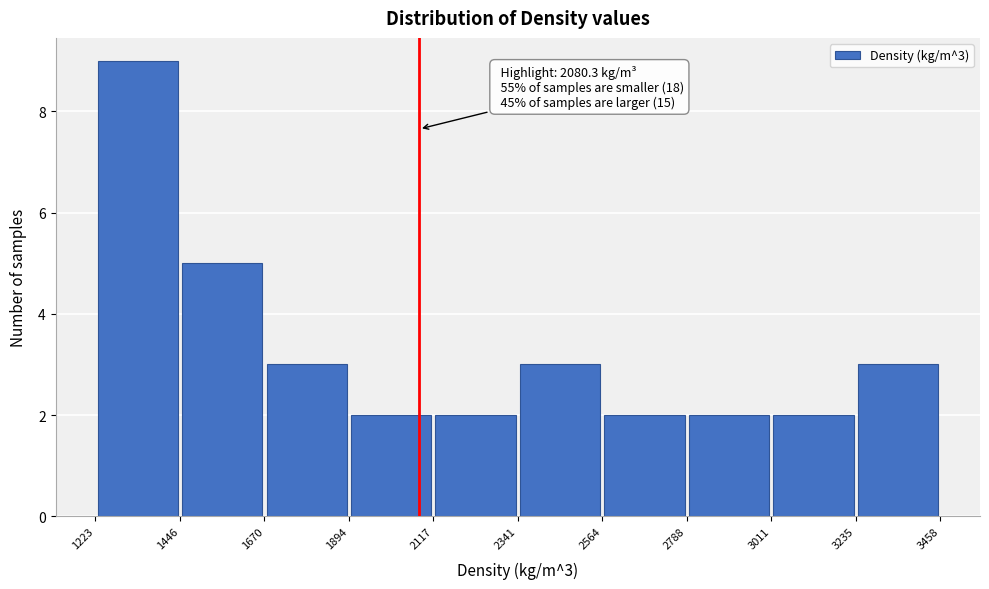

Over which range of the x-axis is the bar tallest?

1223 to 1446